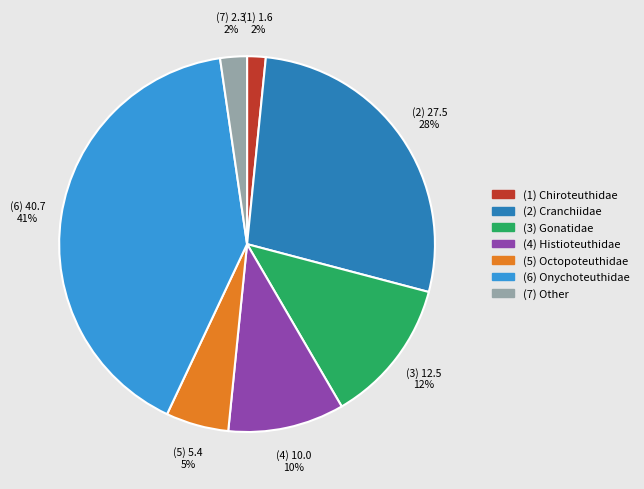

To the nearest percent, what is the difference between the largest and smallest slice percentages?

39%